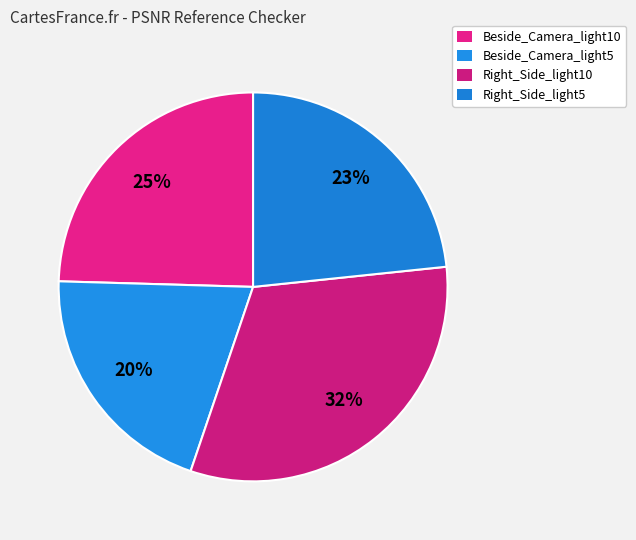

To the nearest percent, what portion does Beside_Camera_light5 represent?

20%